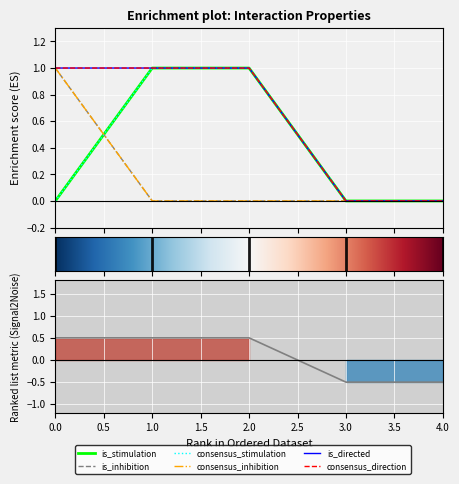

True or false: is_inhibition has a value of 2 at 0.

False